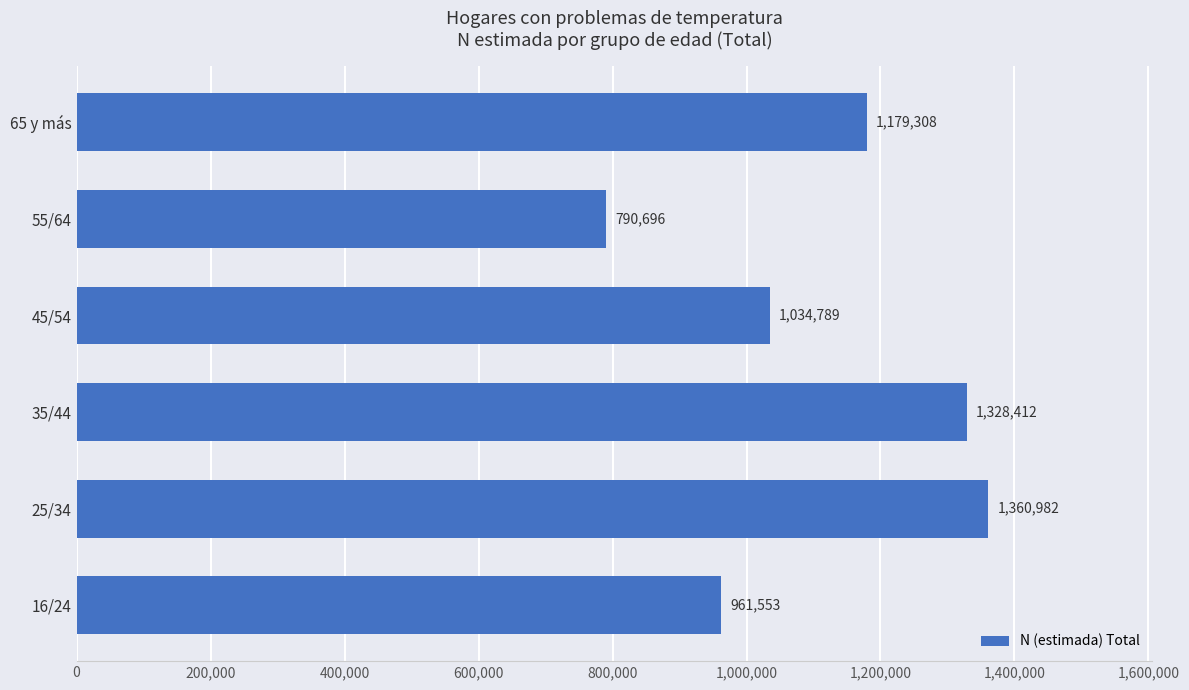

How many bars are there in total?

6